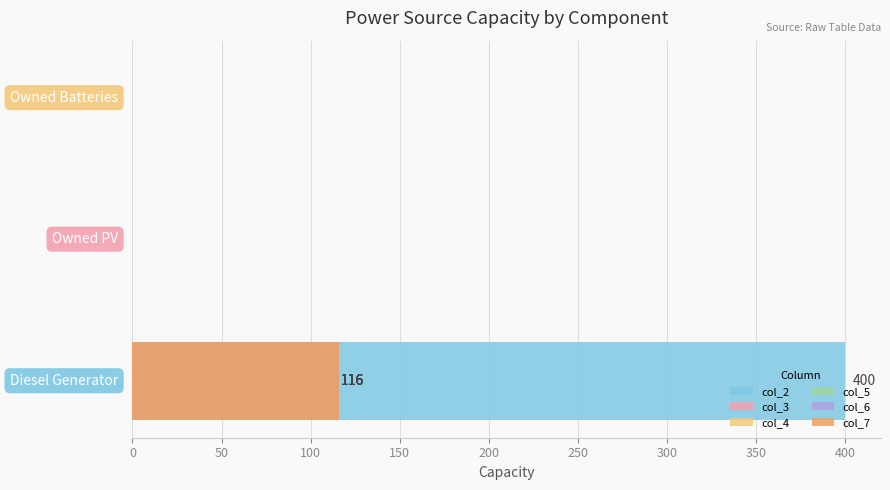

Reading left to right, transcribe all the data shown in this chart.

col_2: 400	0	0
col_3: 116	0	0
col_4: 116	0	0
col_5: 116	0	0
col_6: 116	0	0
col_7: 116	0	0